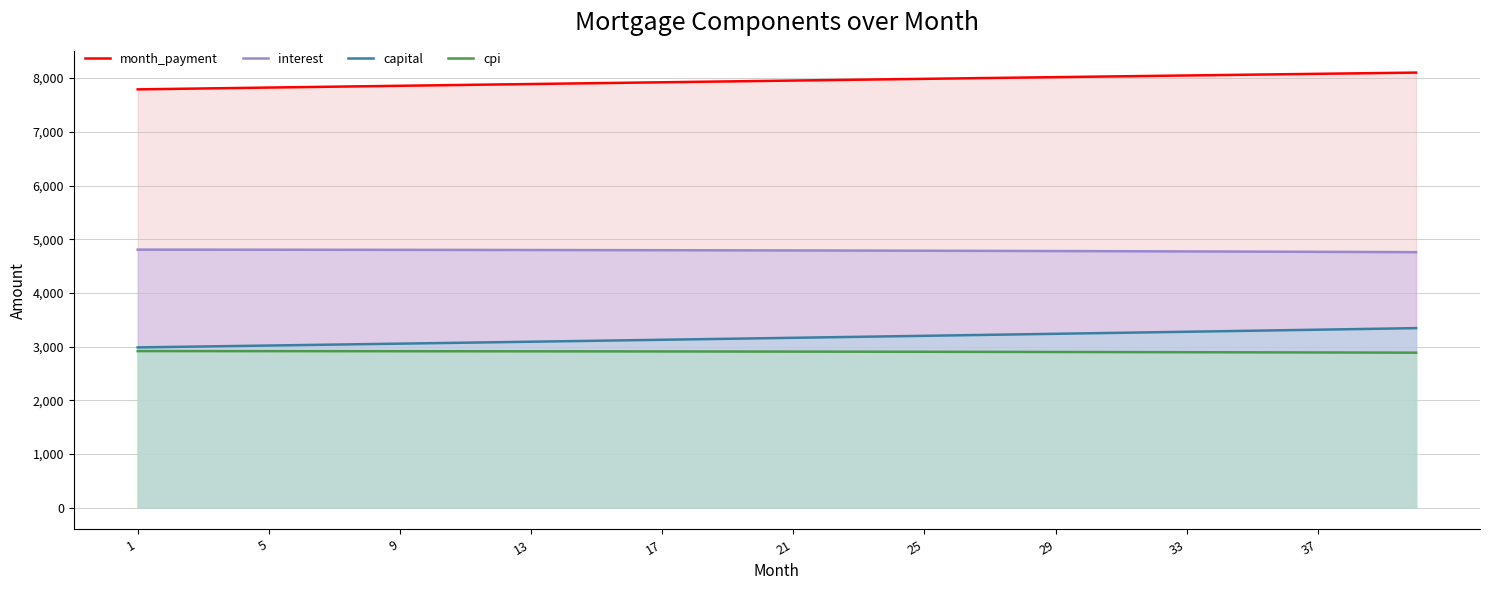

True or false: interest and capital intersect in this chart.

False